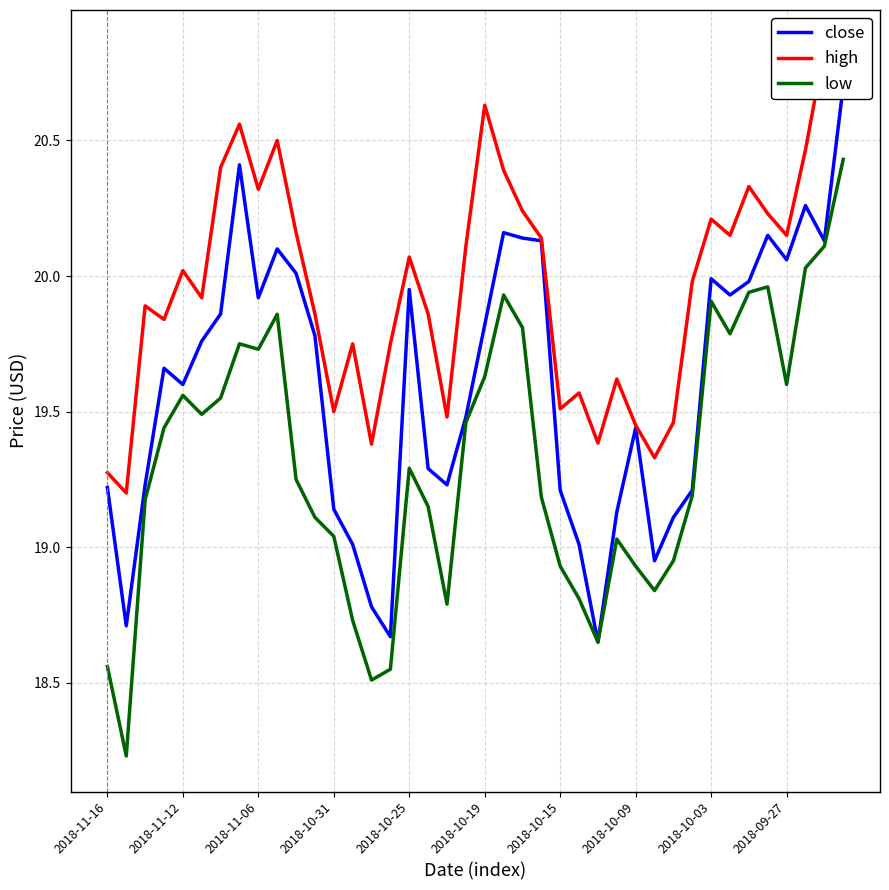

In high, how many points are higher than both neighbors (excluding endpoints)?

11